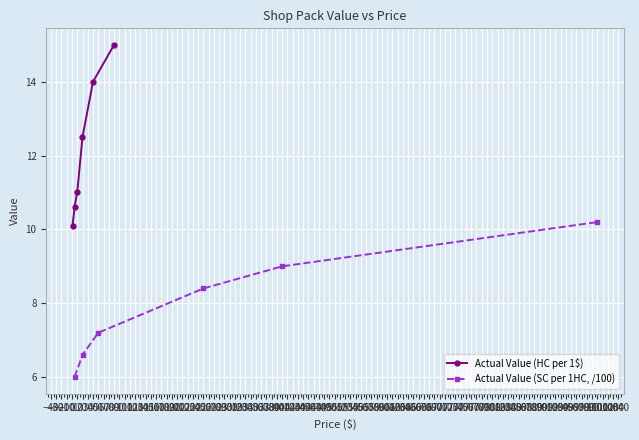

What is the lowest value of the Actual Value (HC per 1$) series?

10.1